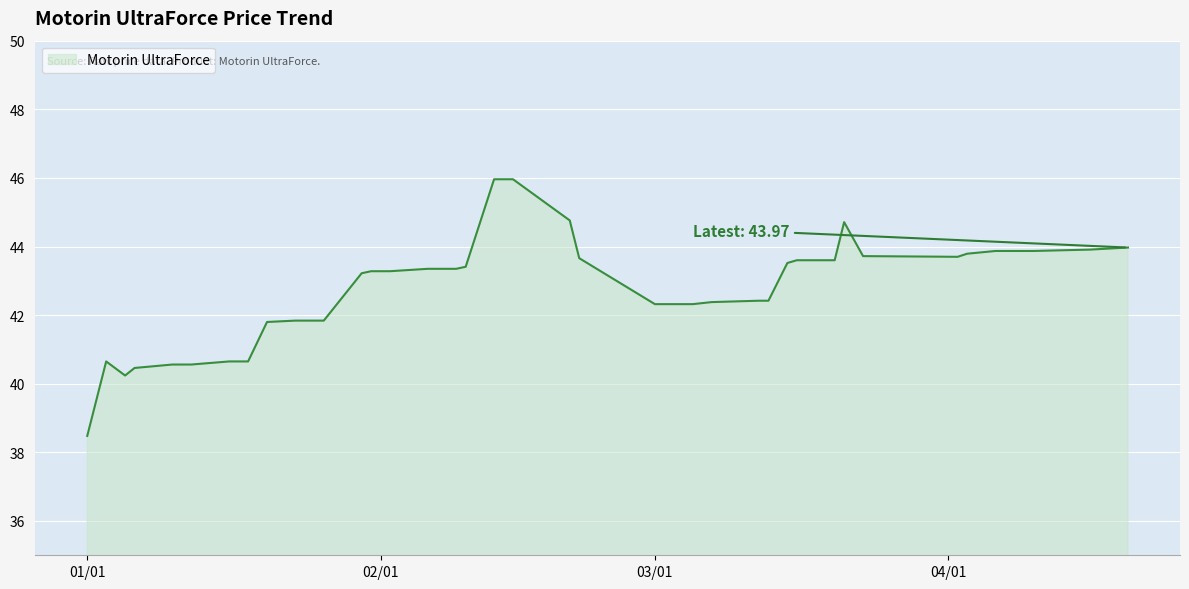

What is the smallest value displayed?

38.5